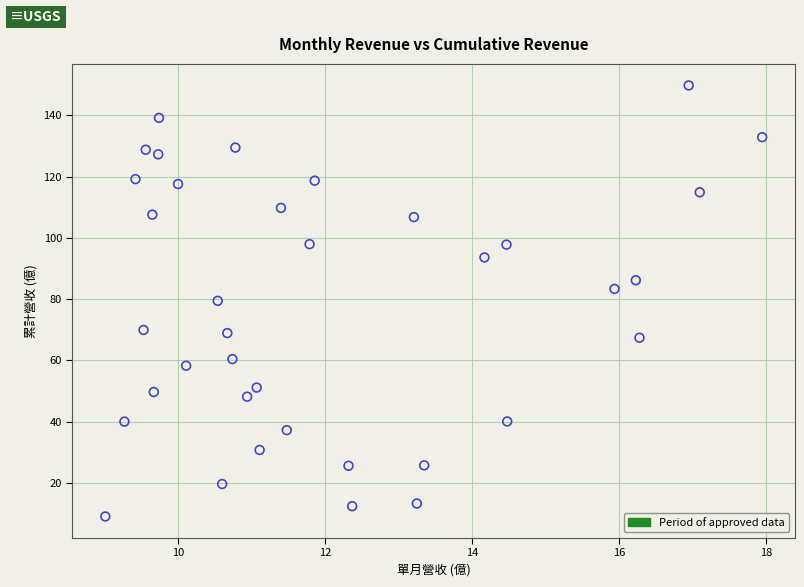

What is the range of Y values (max minus min)?

140.8